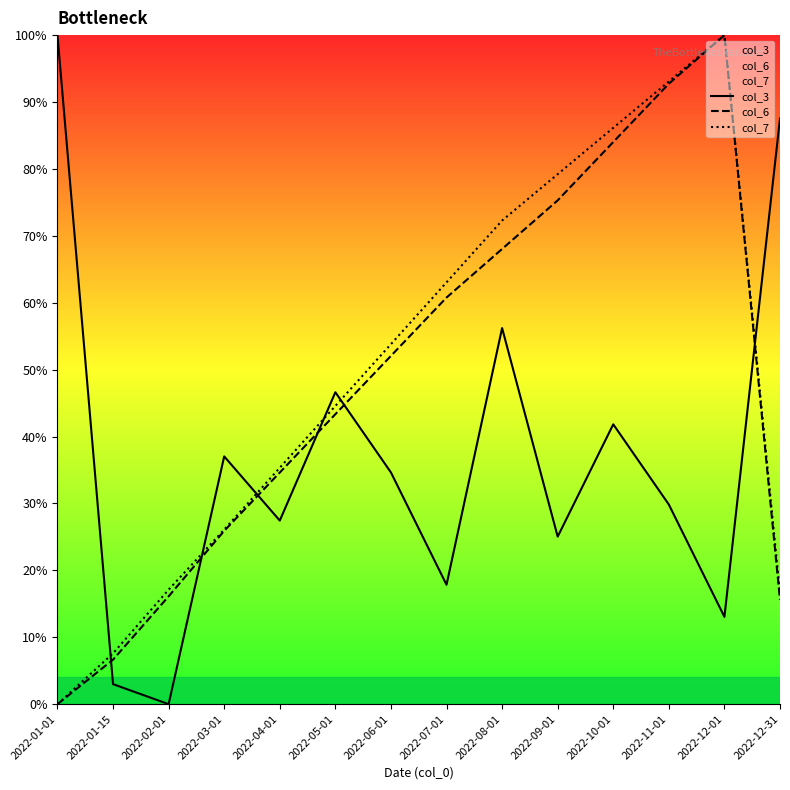

What is the difference between the col_6 values at 2022-07-01 and 2022-10-01?

0.2